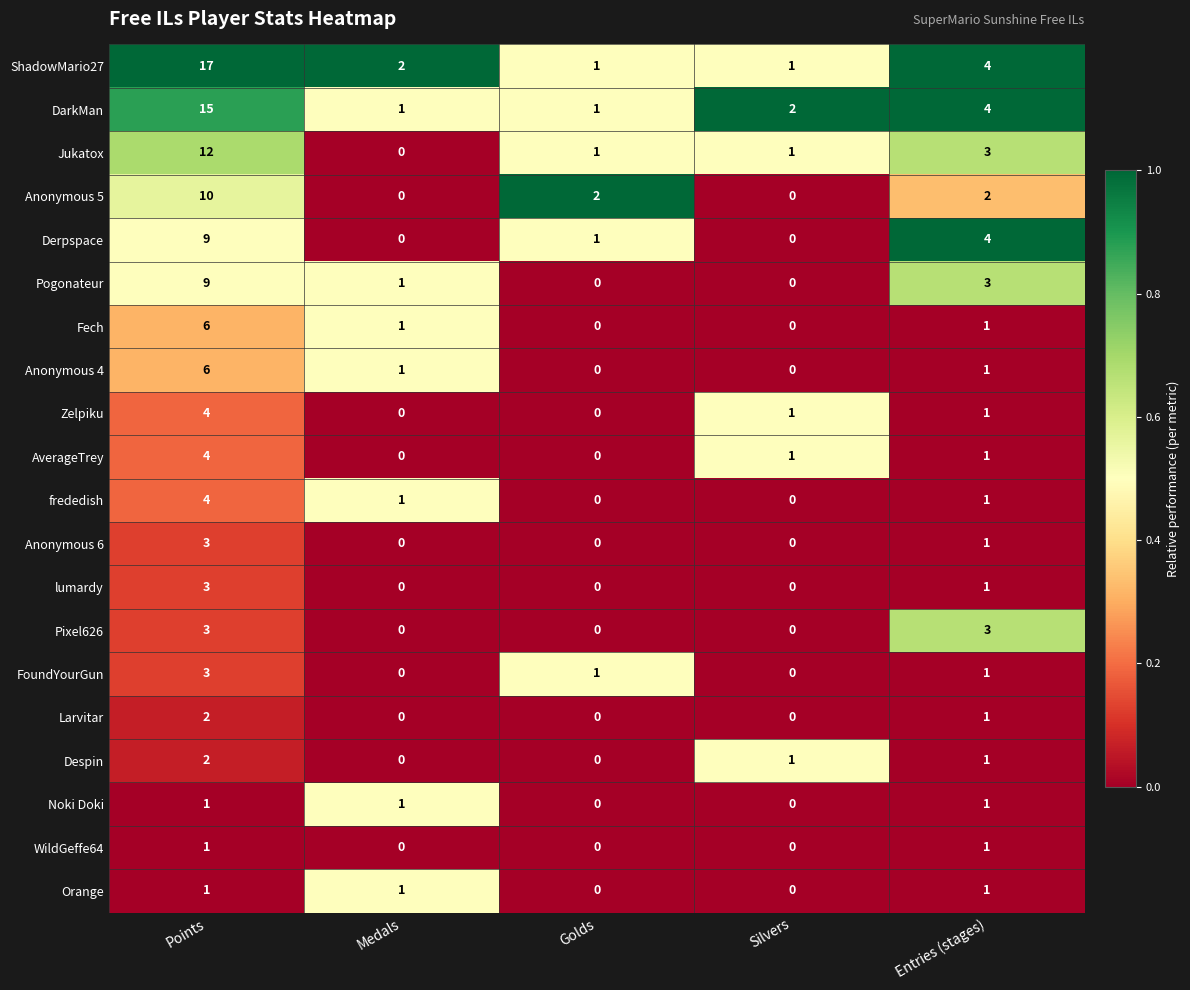

What is the difference between the Derpspace values at Entries (stages) and Medals?

4